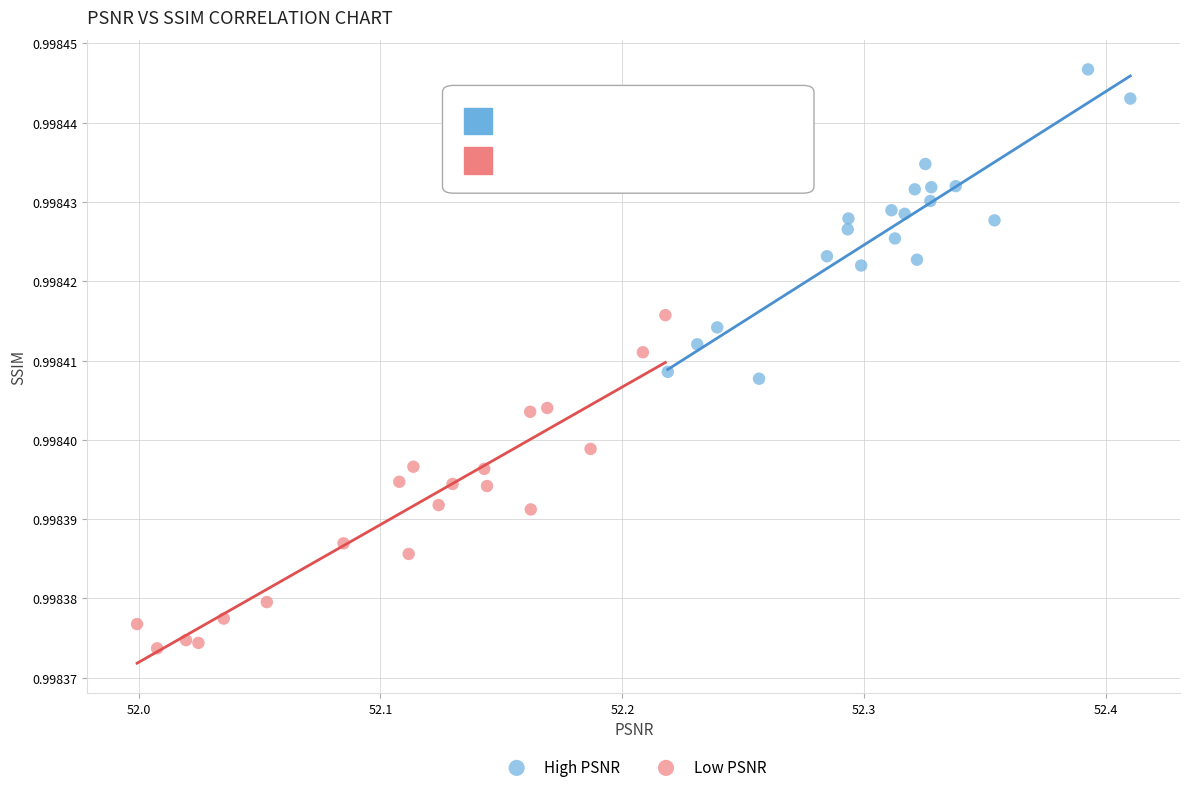

Which series reaches the maximum Y coordinate?

High PSNR